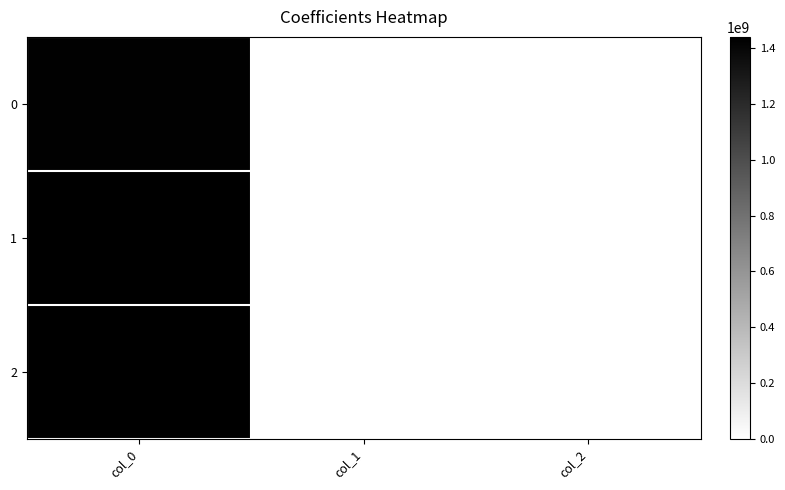

Which series has the widest spread of values?

2